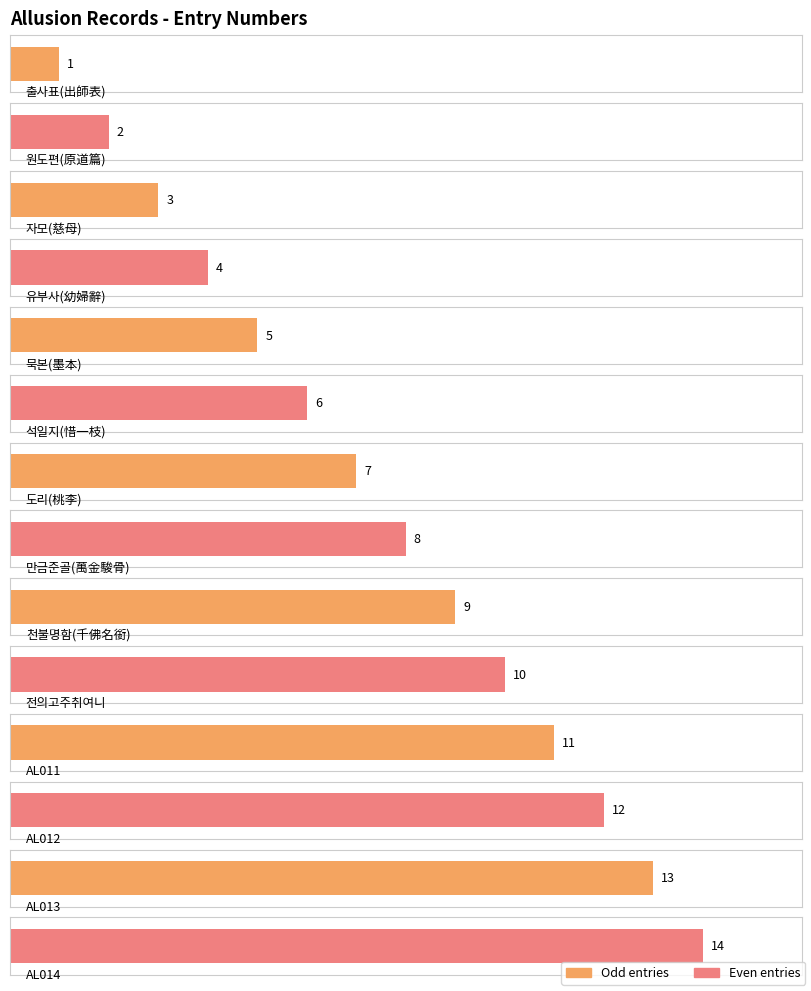

Which label corresponds to the largest value in the chart?

AL014